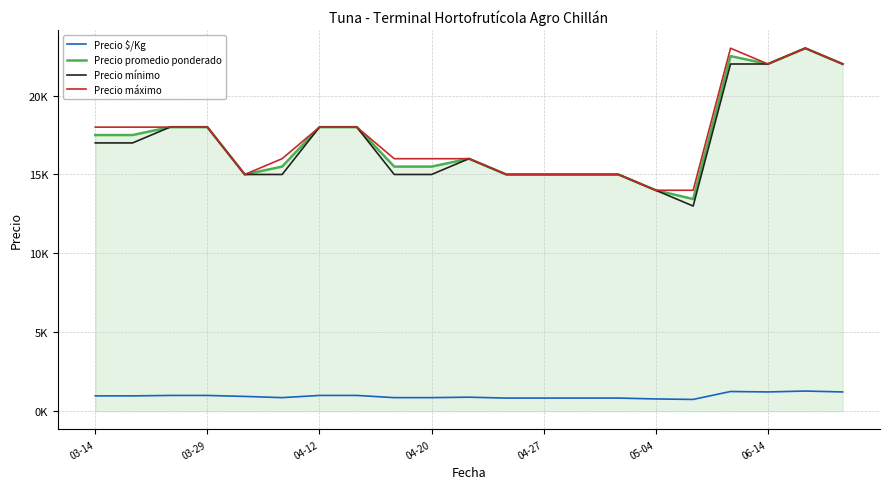

At which category does the chart reach its peak across all series?

19